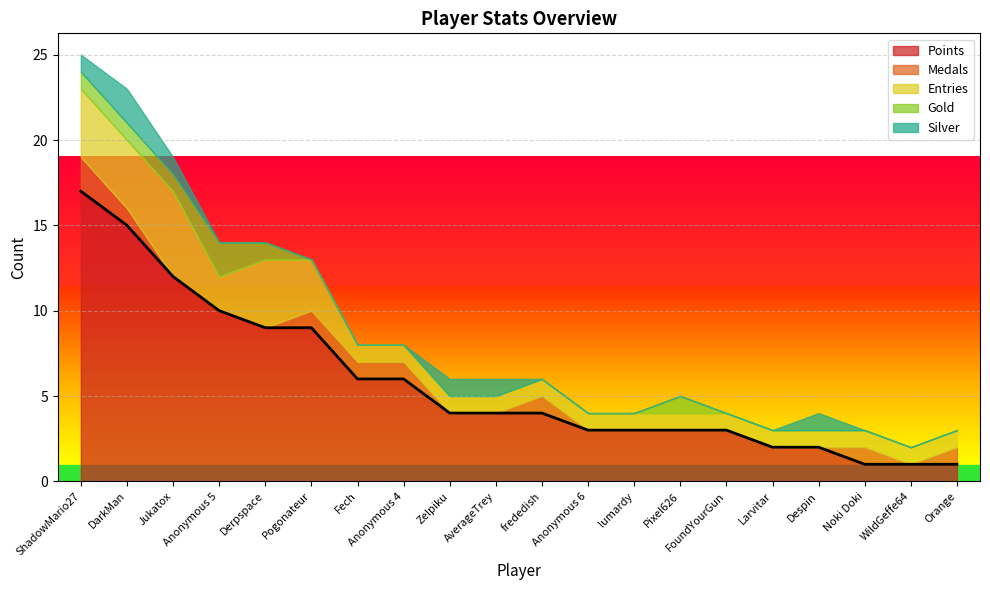

Does the chart display data point markers on the line(s)?

No